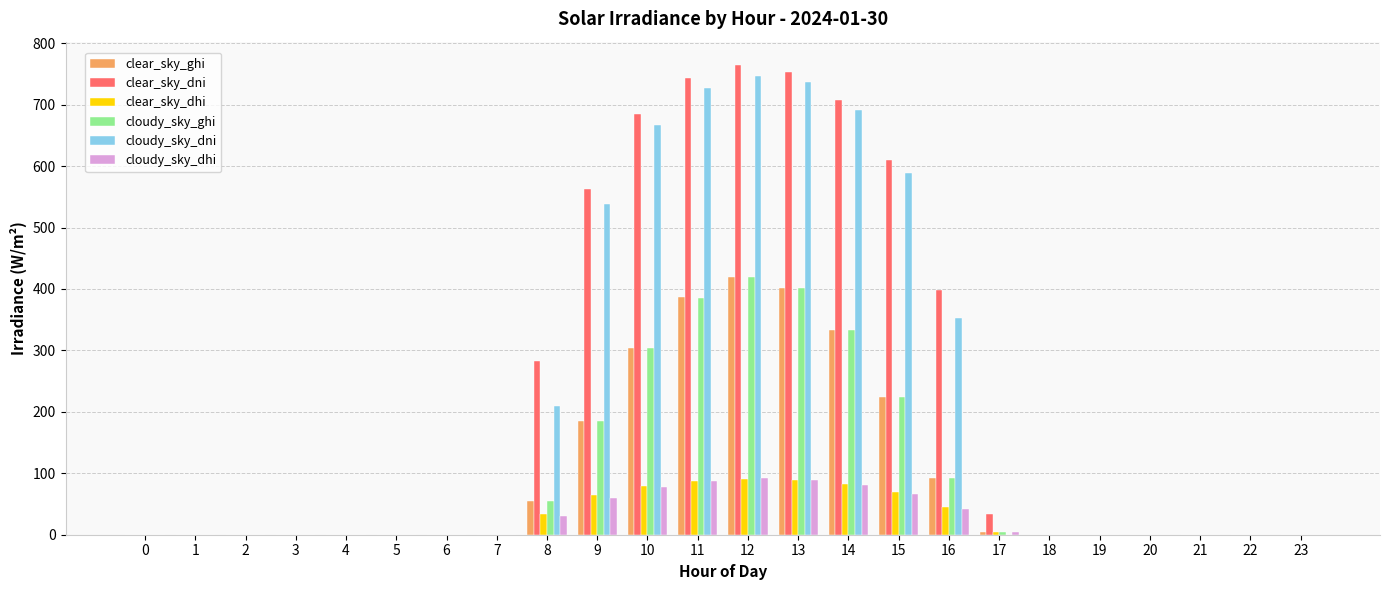

What is the sum of all cloudy_sky_dni values?

5259.5